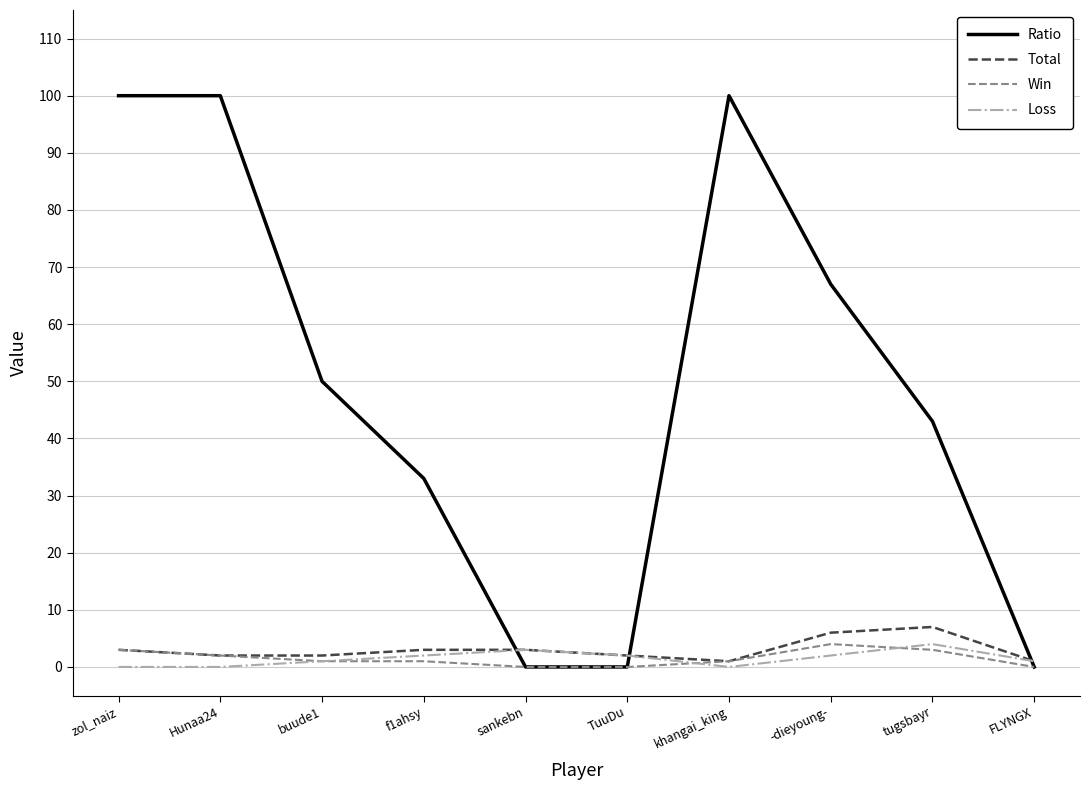

At which label is Ratio closest to 50?

buude1